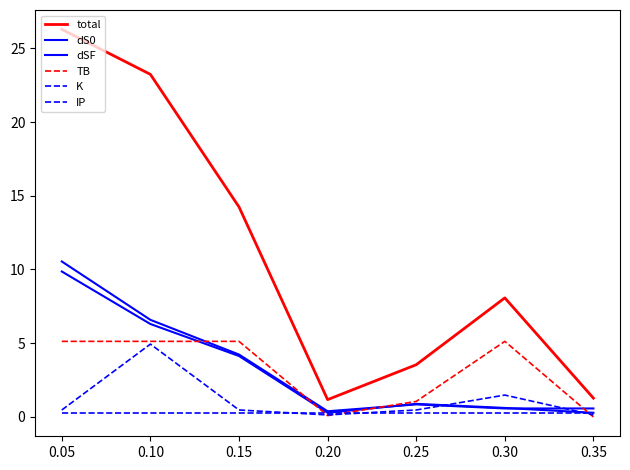

What is the minimum value for dS0?

0.4